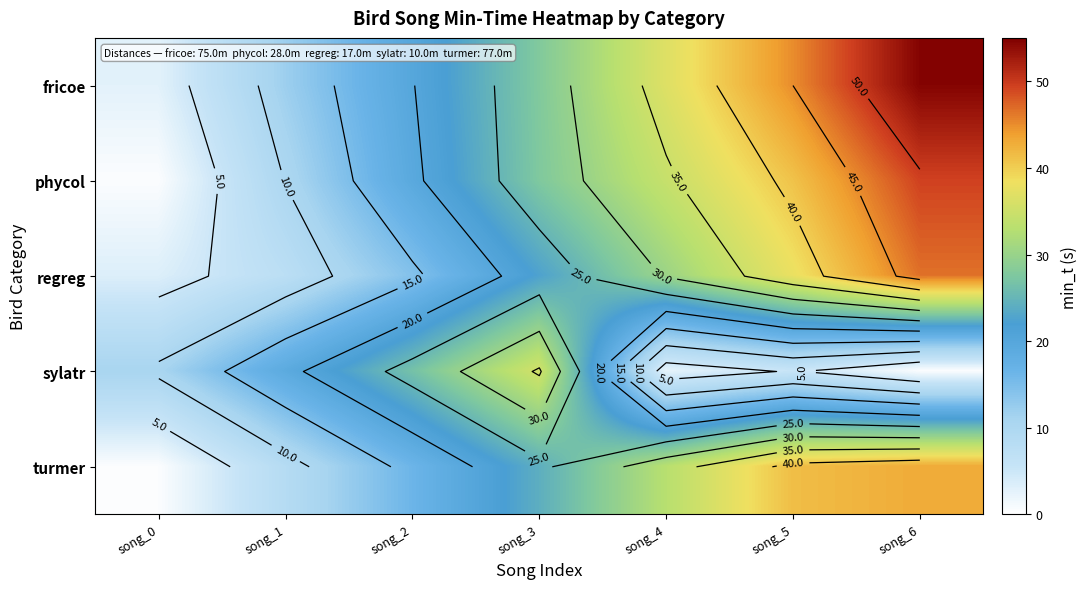

What is the minimum value for sylatr?

0.4